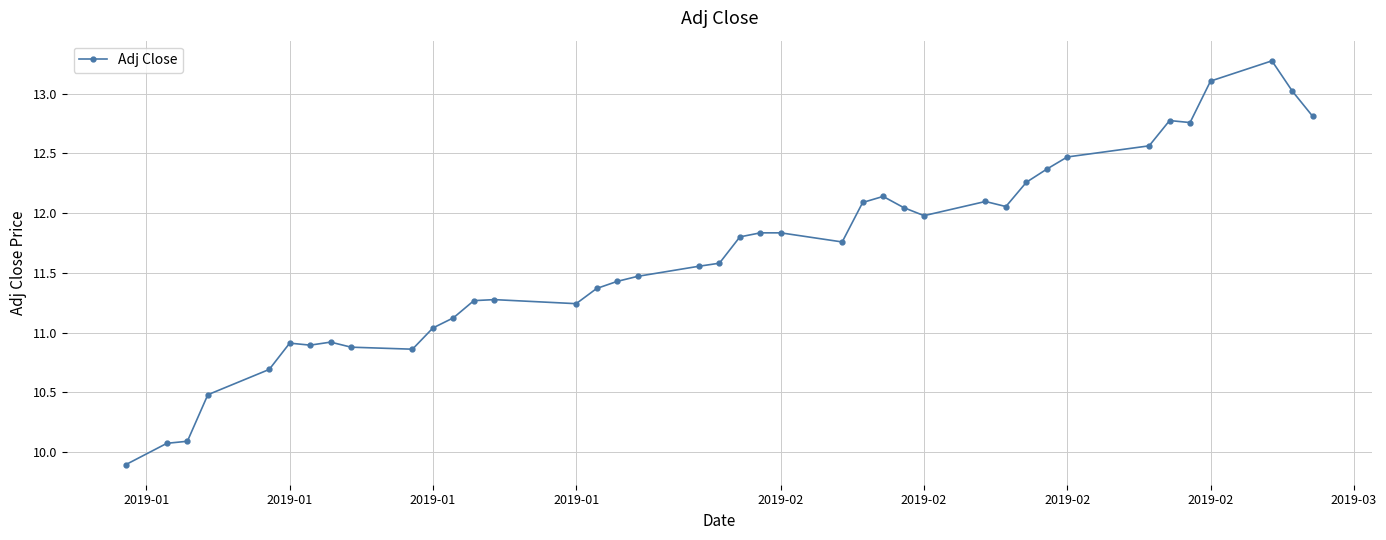

What is the minimum value shown in the chart?

9.9